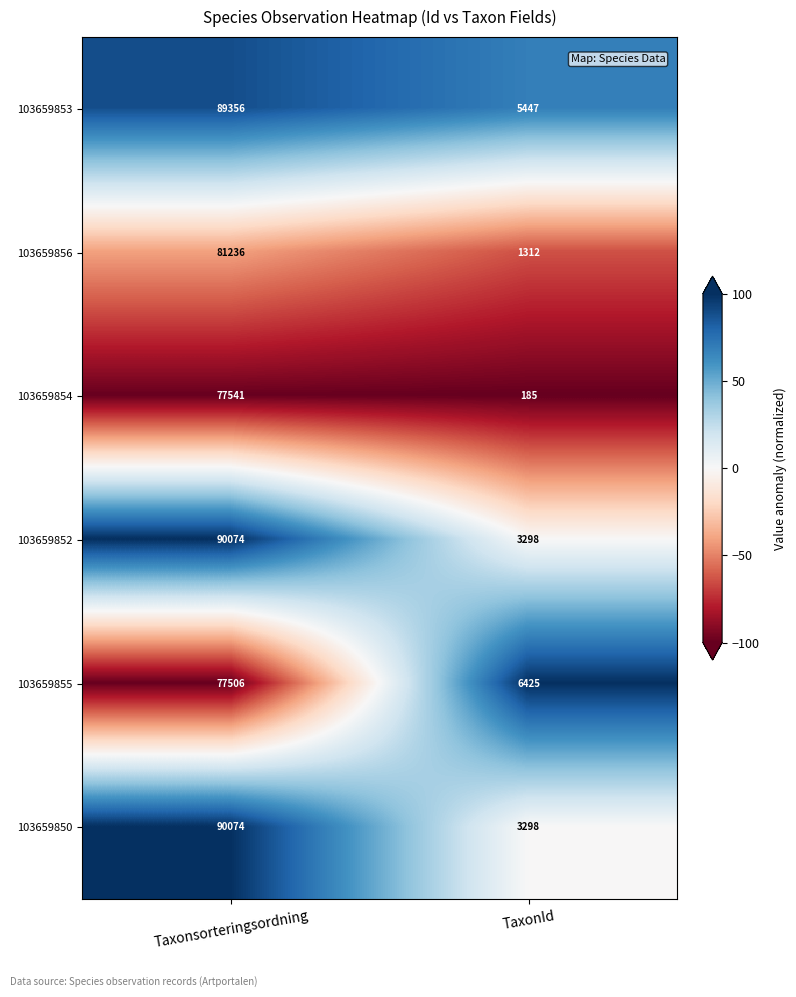

At which category does the chart reach its peak across all series?

Taxonsorteringsordning